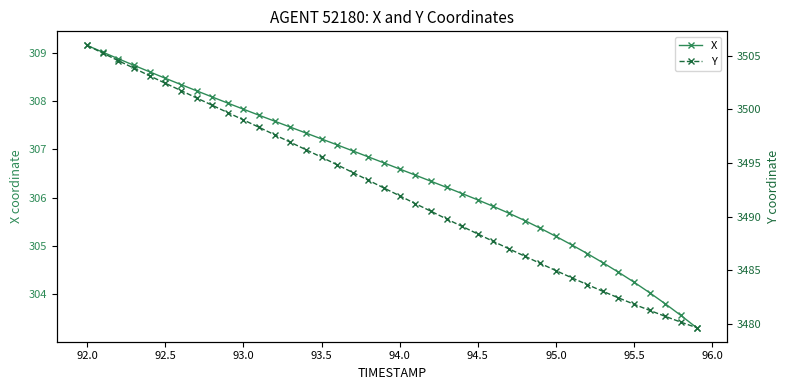

What is the difference between the second highest and second lowest values in the Y series?

25.1